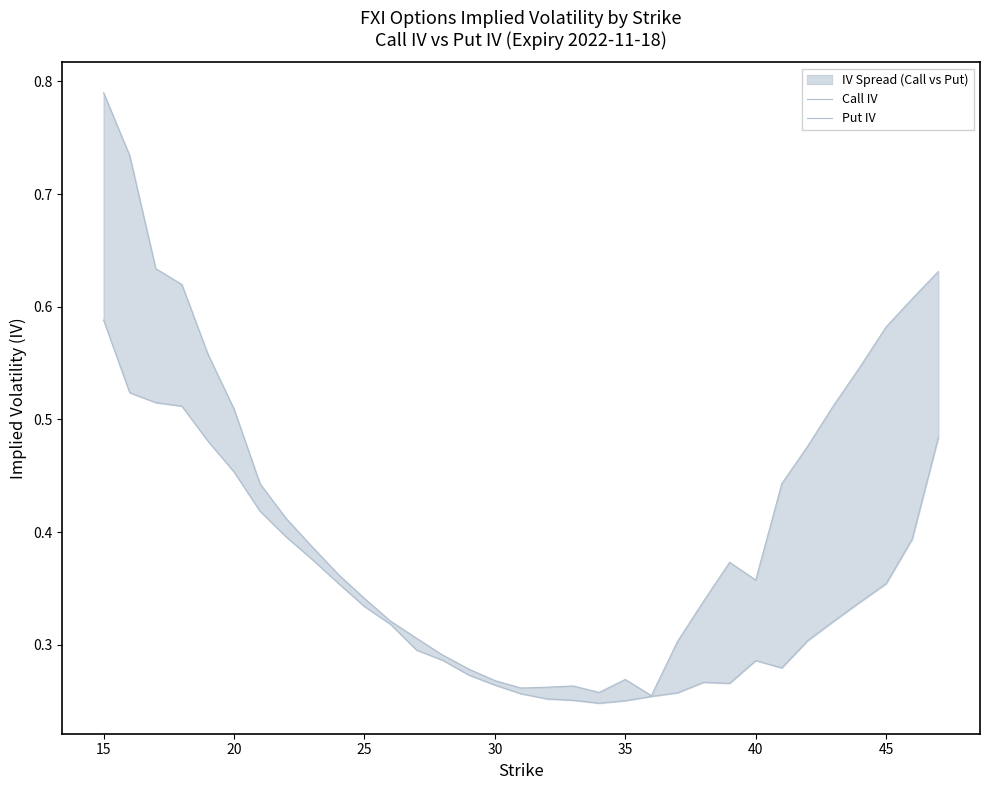

Which series has the widest spread of values?

Put IV